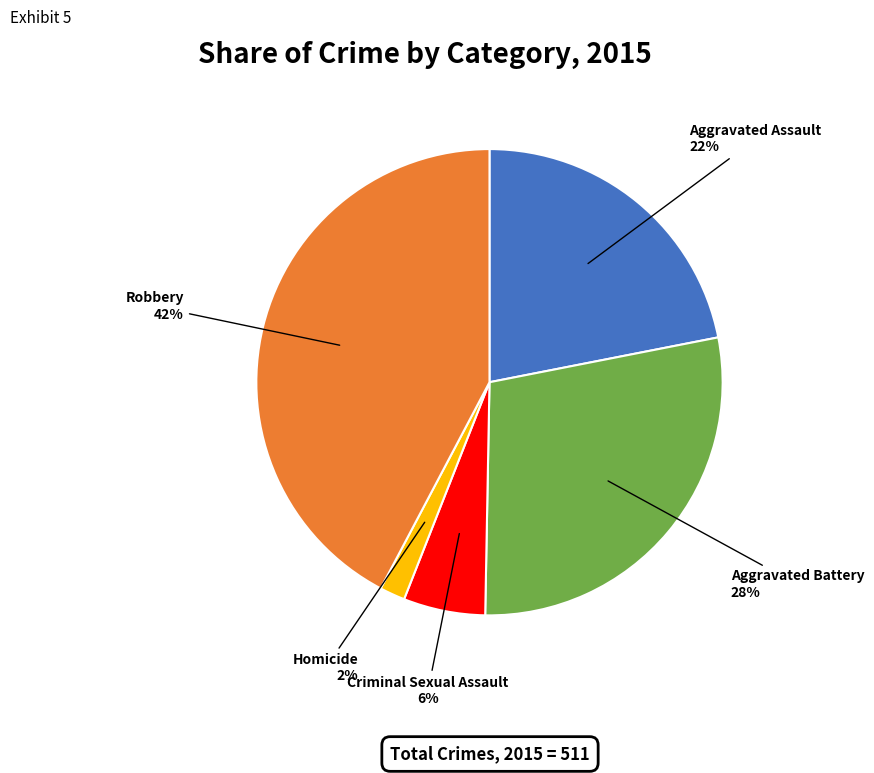

What is the largest slice in the pie chart?

Robbery